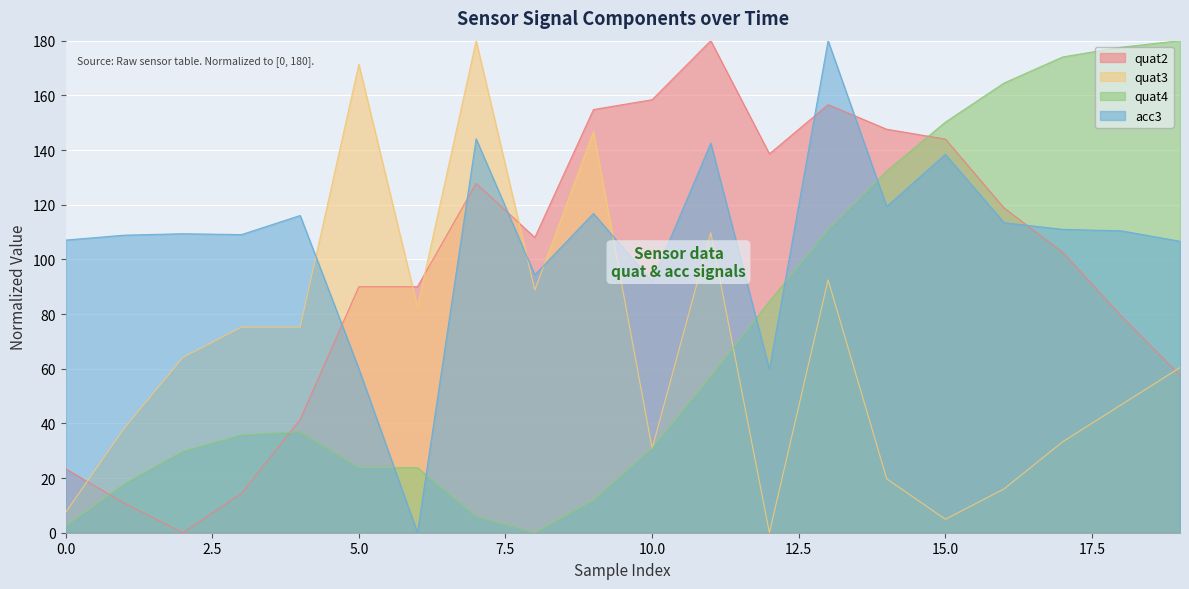

What is the spread (max minus min) of values at 10.0?

127.6